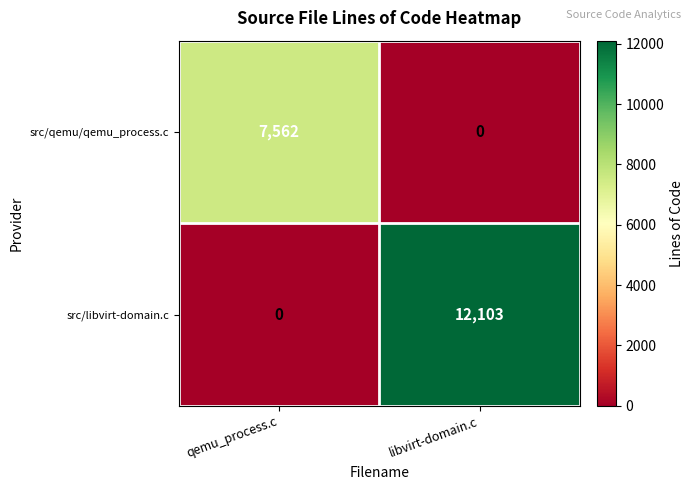

At which category is the sum across all series the highest?

libvirt-domain.c